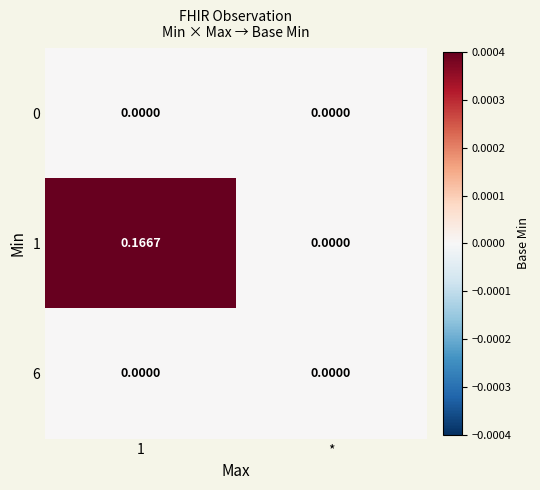

Where is 1 nearest to the value 0?

*